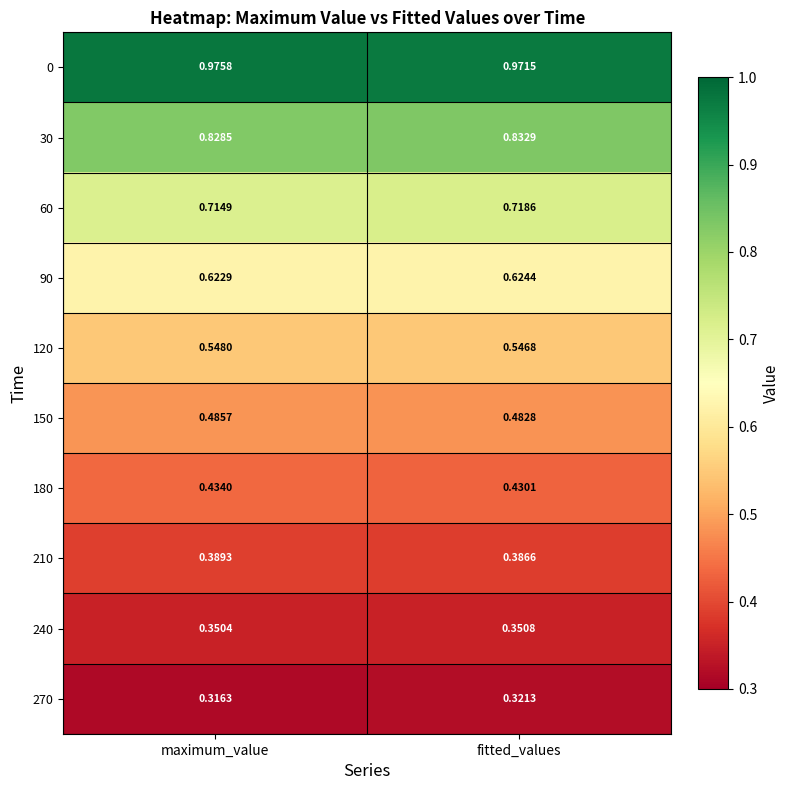

Which series changed the most between maximum_value and fitted_values?

270